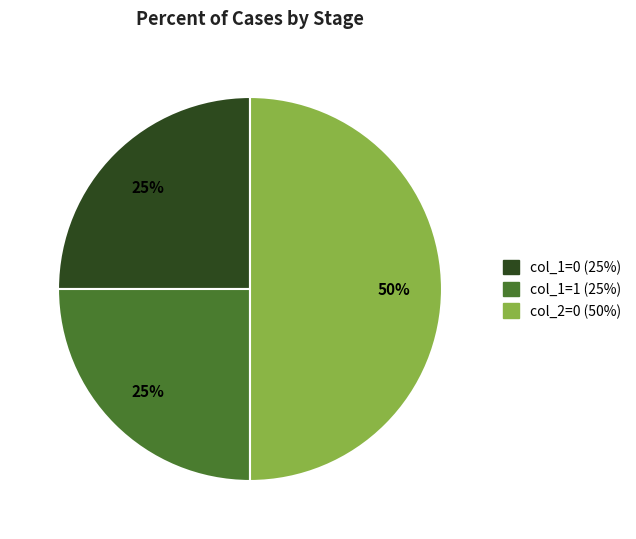

To the nearest percent, what is the difference between the largest and smallest slice percentages?

25%